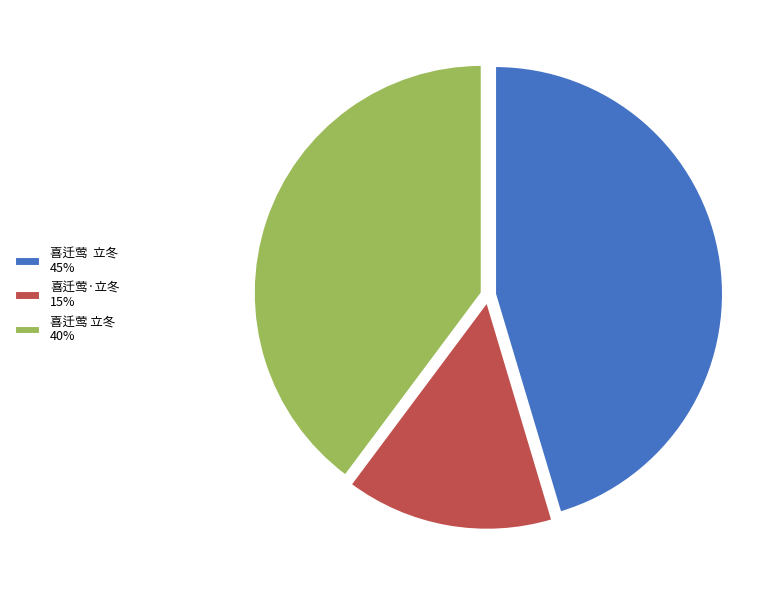

What is the largest slice in the pie chart?

喜迁莺 立冬 45%